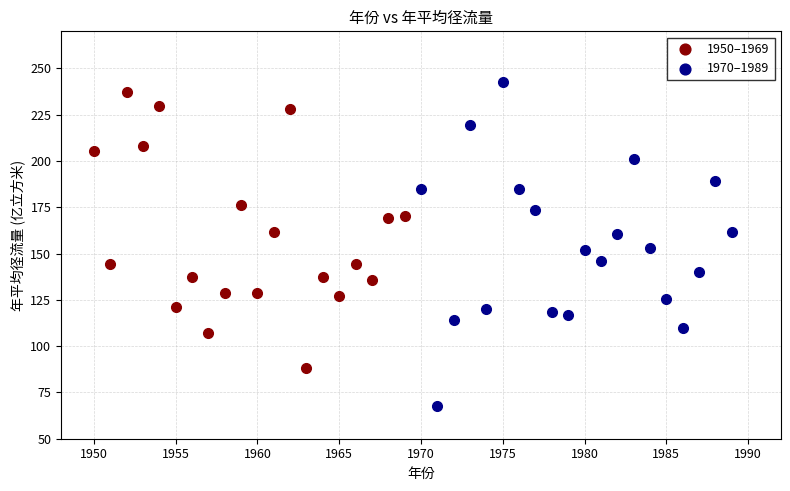

Which series reaches the maximum Y coordinate?

1970–1989